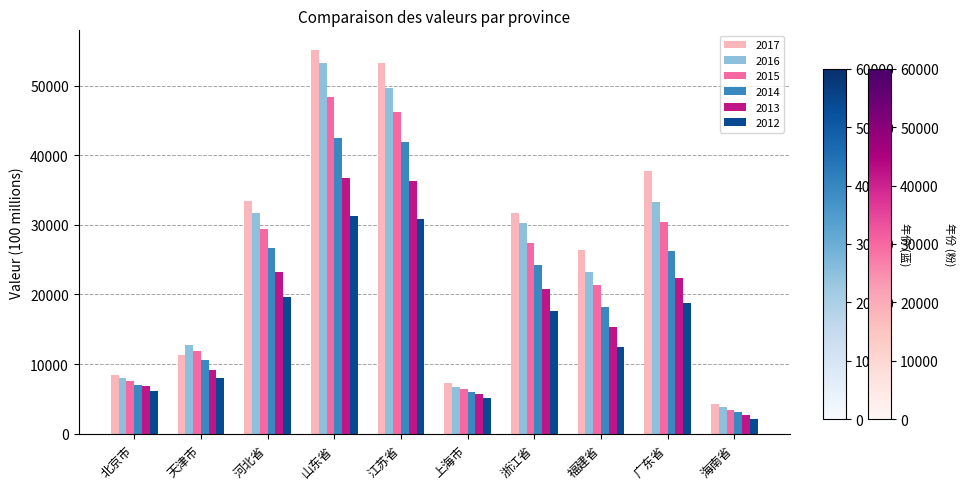

How many bars are there in total?

60